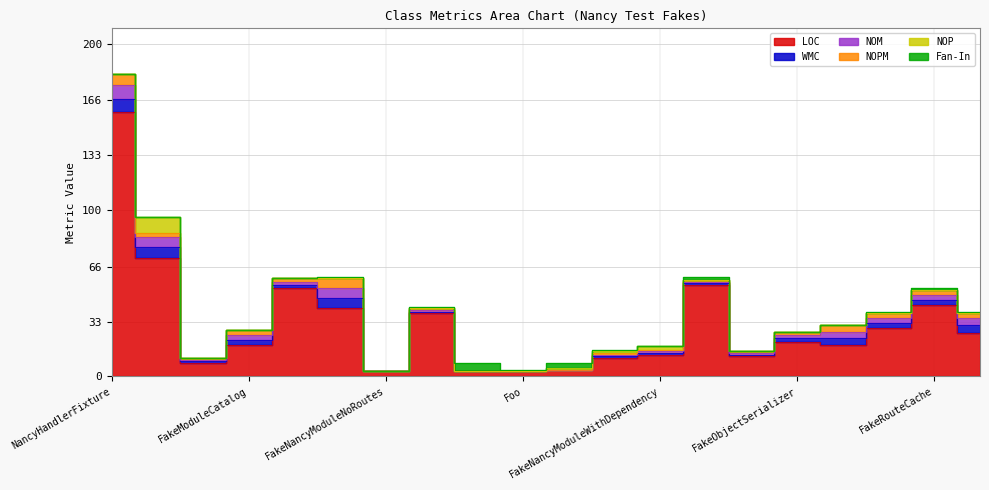

What is the label of the 6th point from the right?

FakeNancyModuleWithPreAndPostHooks